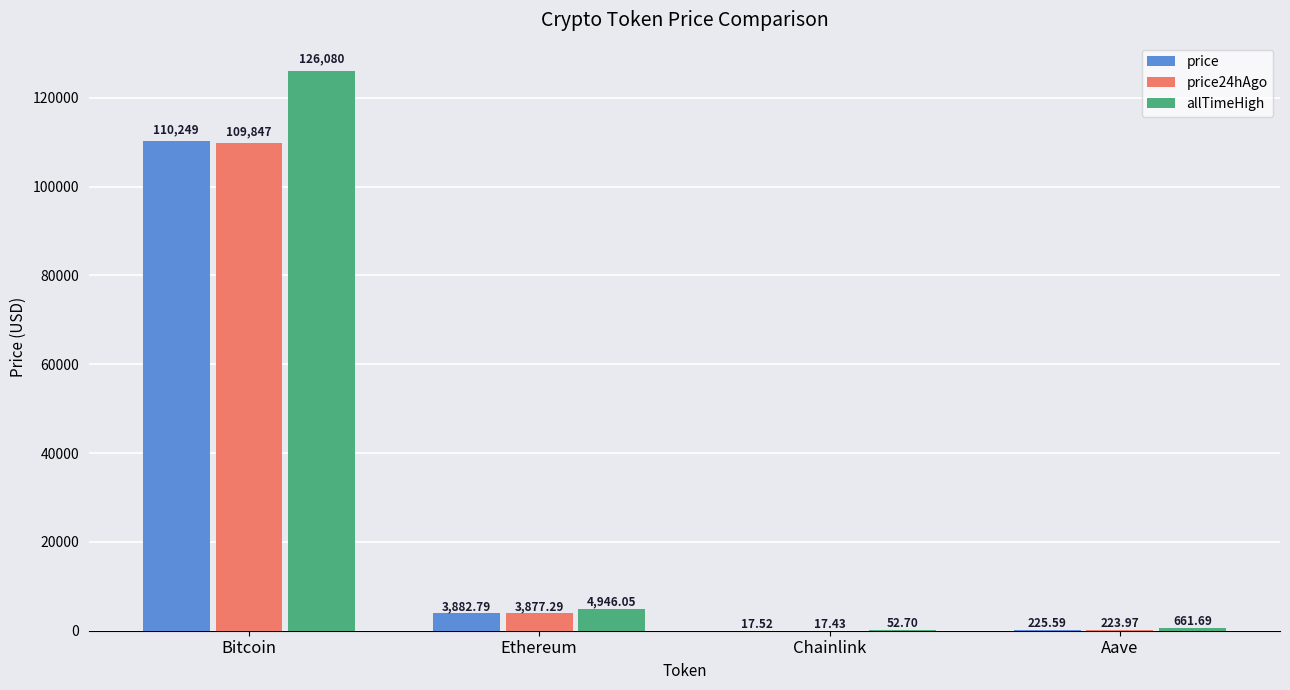

What is the total value across all series at Bitcoin?

346176.0